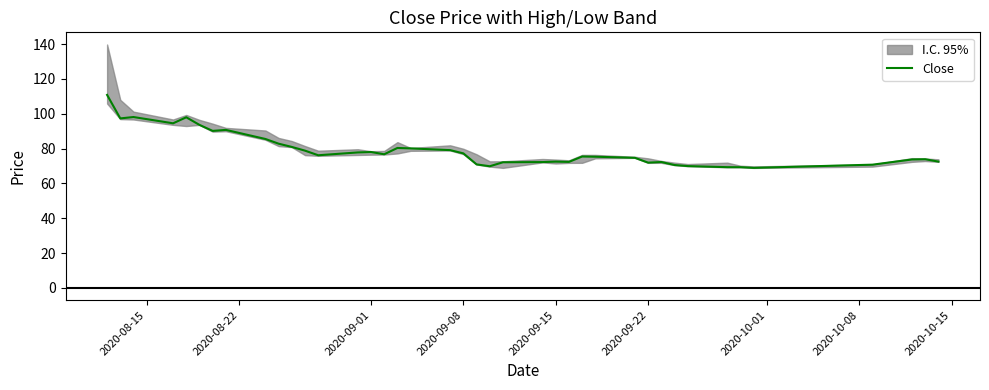

How many interior local peaks (higher than both neighbors) does the data have?

9